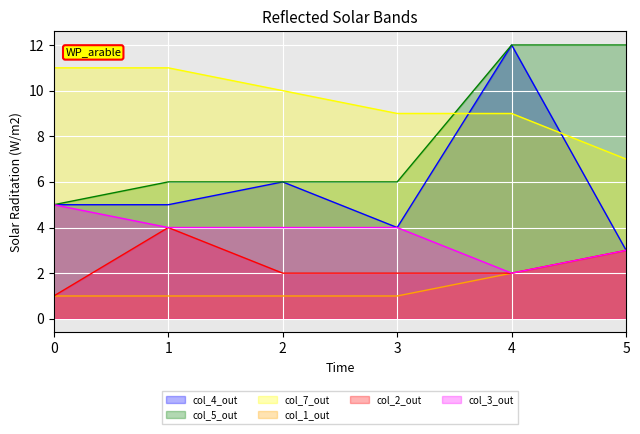

What is the greatest value displayed?

12